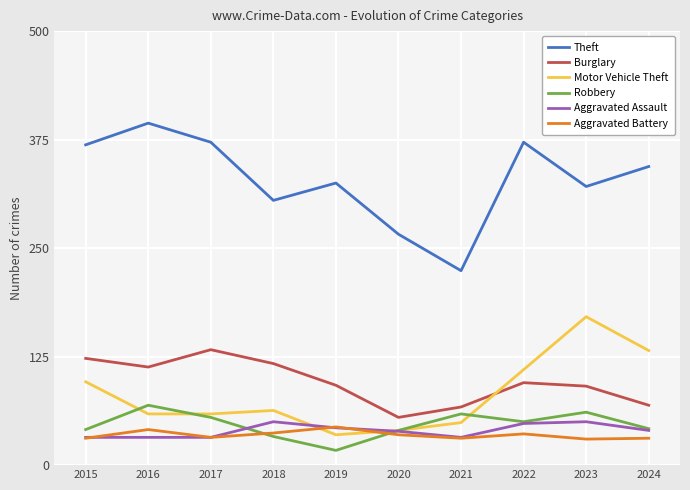

What is the smallest value displayed?

17